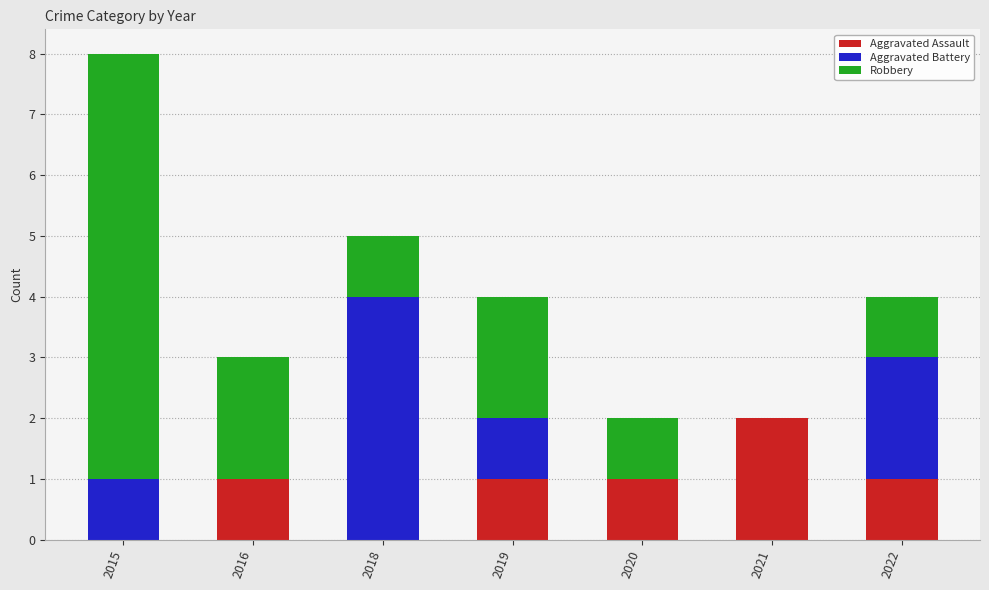

What is the sum of all Aggravated Assault values?

6